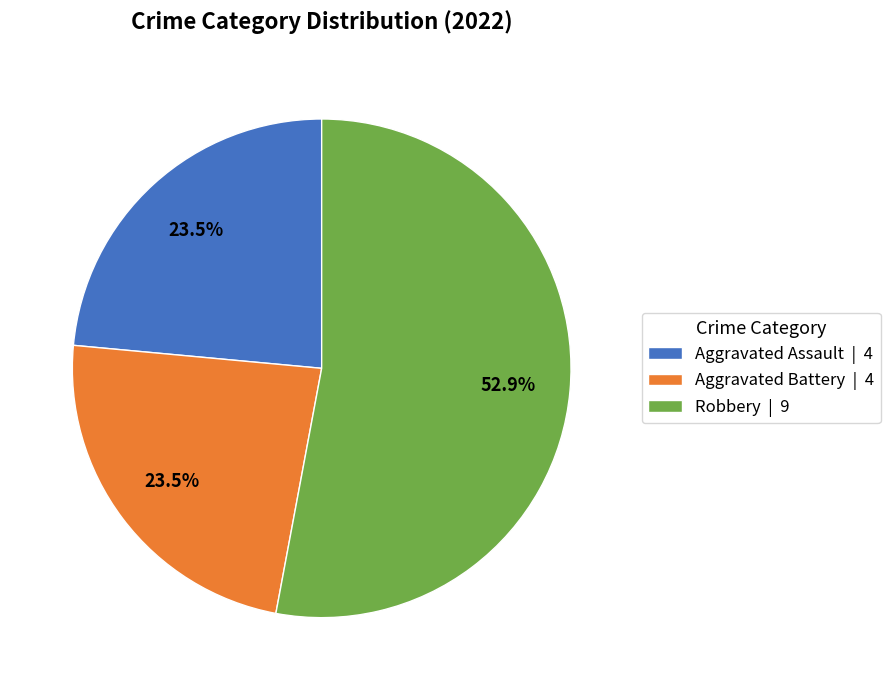

How much of the chart is everything except Aggravated Battery | 4?

76.5%